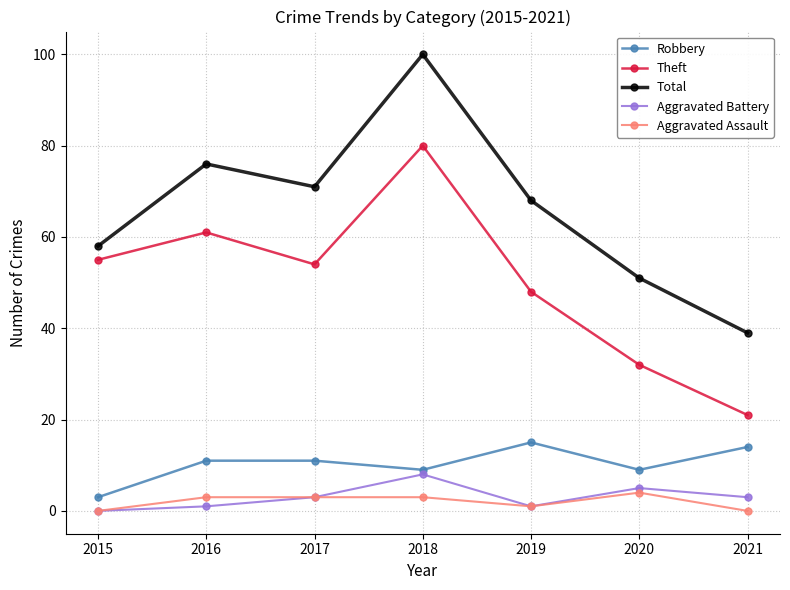

Reading left to right, what are all the values shown in this chart?

Robbery: 2015=3	2016=11	2017=11	2018=9	2019=15	2020=9	2021=14
Theft: 2015=55	2016=61	2017=54	2018=80	2019=48	2020=32	2021=21
Total: 2015=58	2016=76	2017=71	2018=100	2019=68	2020=51	2021=39
Aggravated Battery: 2015=0	2016=1	2017=3	2018=8	2019=1	2020=5	2021=3
Aggravated Assault: 2015=0	2016=3	2017=3	2018=3	2019=1	2020=4	2021=0